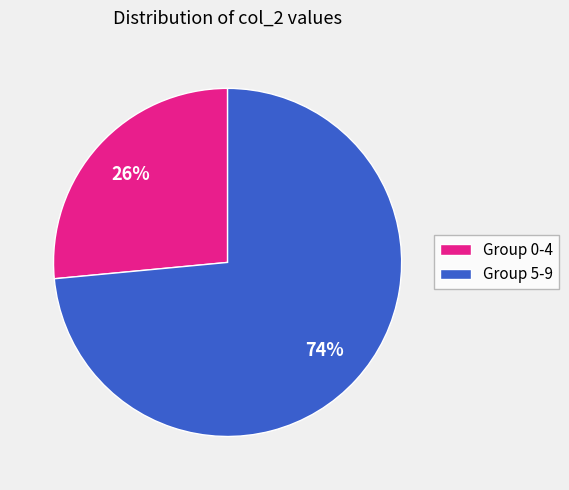

Combined, do Group 5-9 and Group 0-4 account for over 50%?

Yes